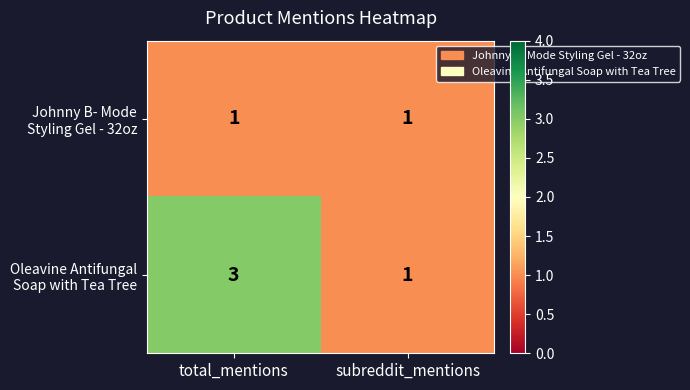

At which category is the sum across all series the highest?

total_mentions